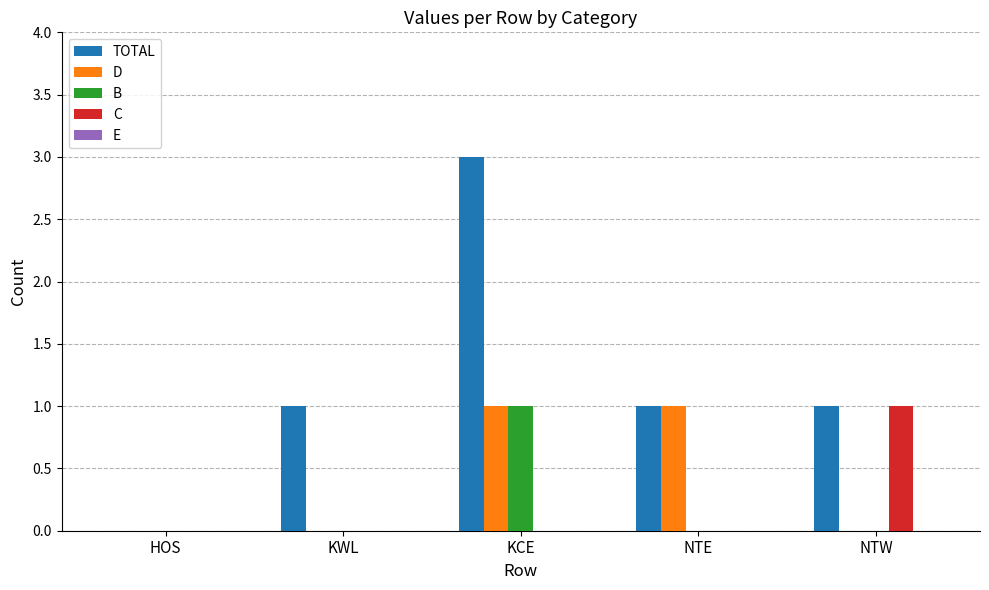

True or false: B has a value of 0 at NTW.

True